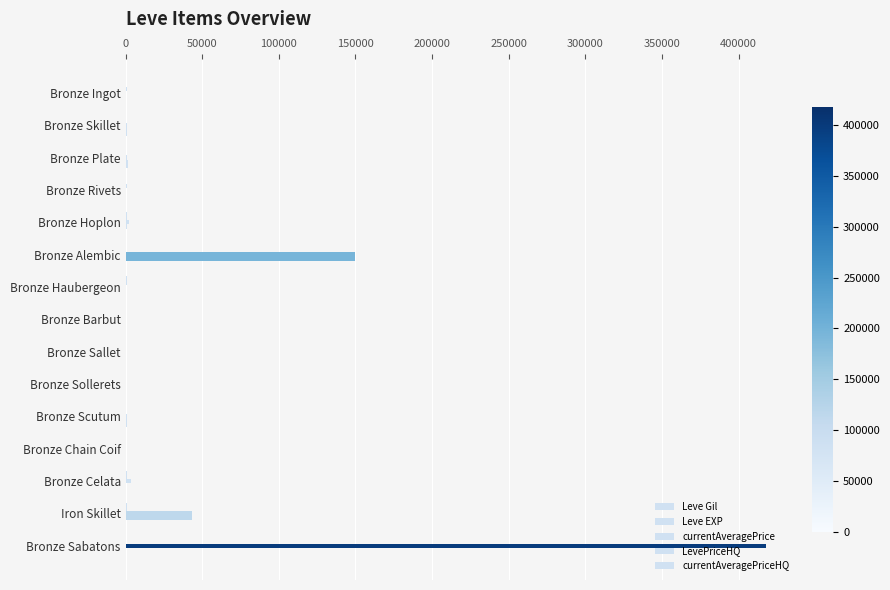

What is the difference between the maximum and second lowest values in the LevePriceHQ series?

150000